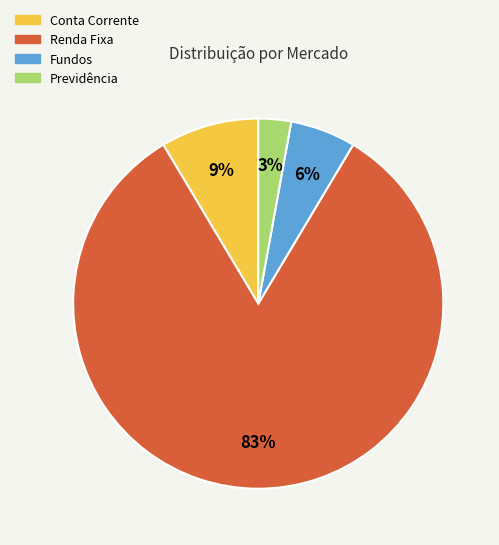

To the nearest percent, what is the combined percentage of Previdência and Fundos?

9%